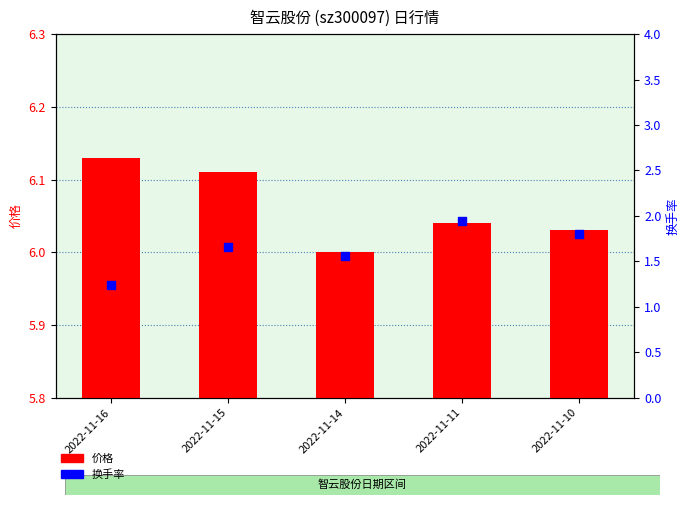

At how many categories does at least one series exceed 1?

5